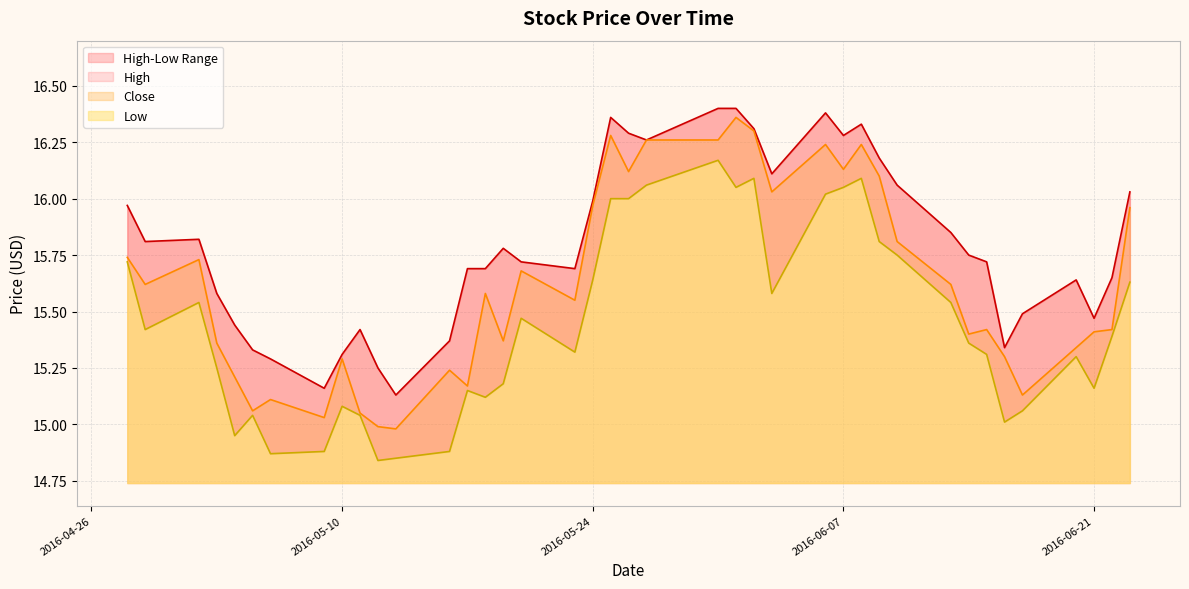

What is the minimum value shown in the chart?

14.8